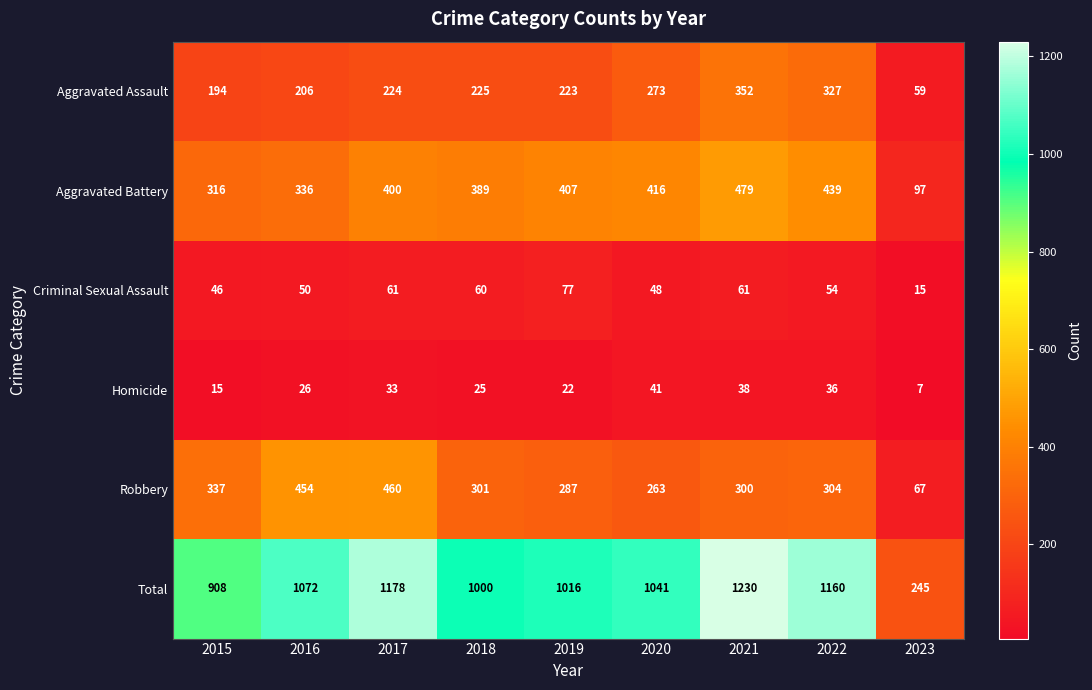

Rank the series by their maximum value, from highest to lowest.

Total, Aggravated Battery, Robbery, Aggravated Assault, Criminal Sexual Assault, Homicide